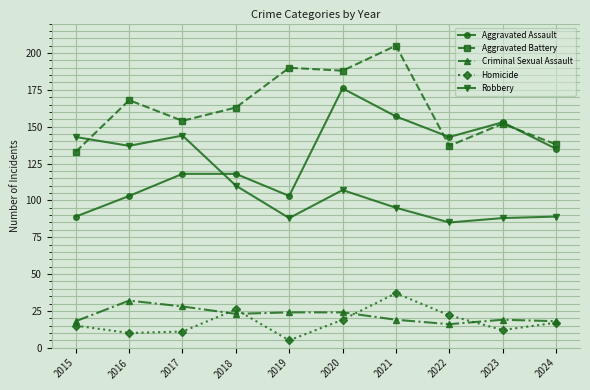

What is the difference between the maximum and second lowest values in the Homicide series?

27